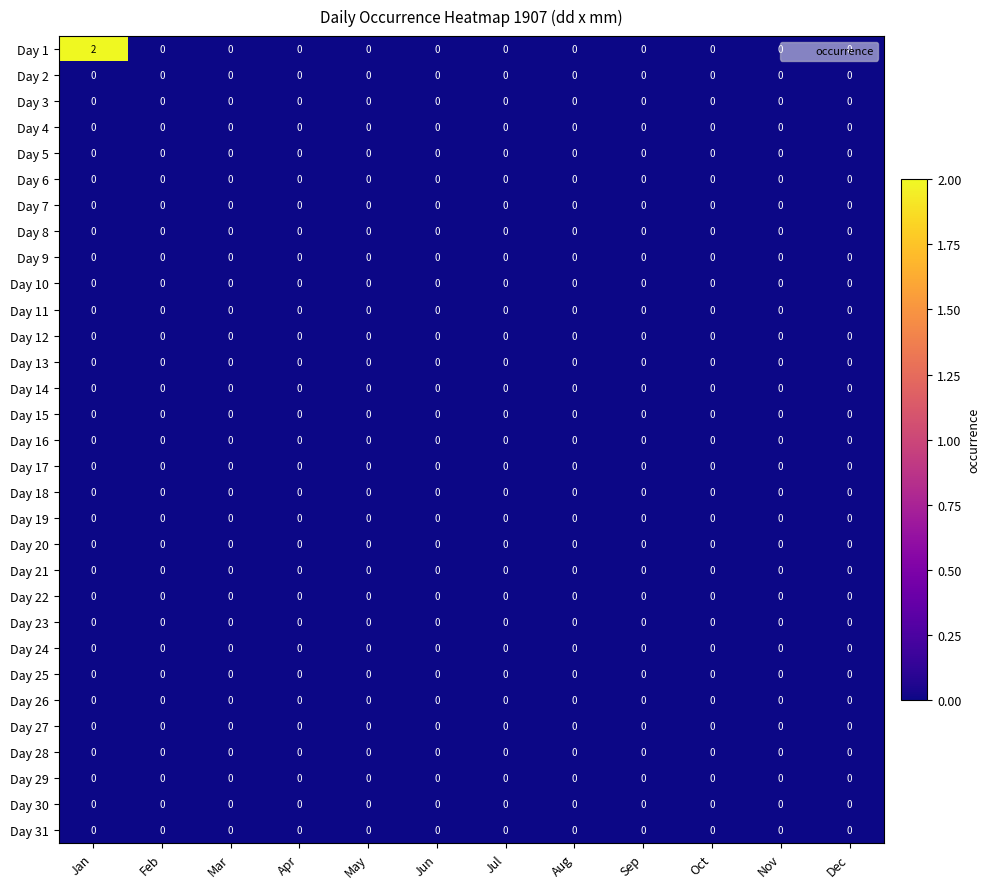

Which series has the largest total across all categories?

Day 1